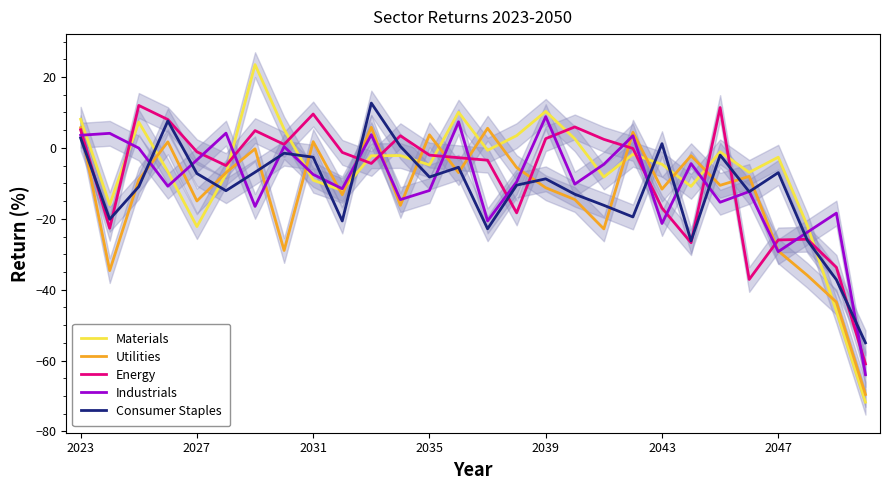

Which series ends up on top after the final intersection of Consumer Staples and Materials?

Consumer Staples